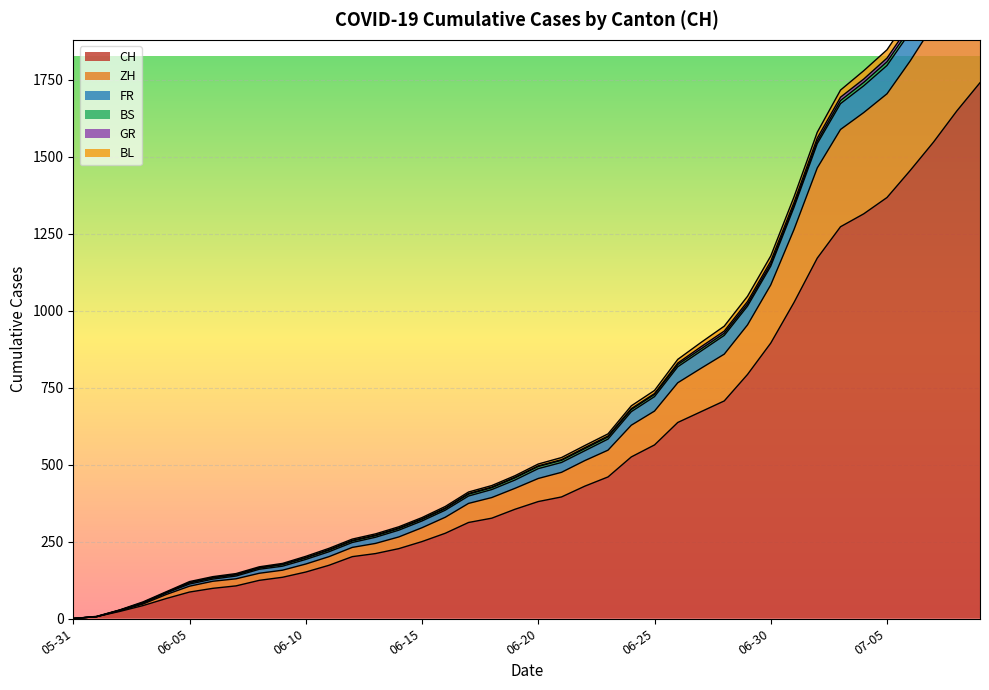

At which label does BL first exceed 7?

2020-06-28